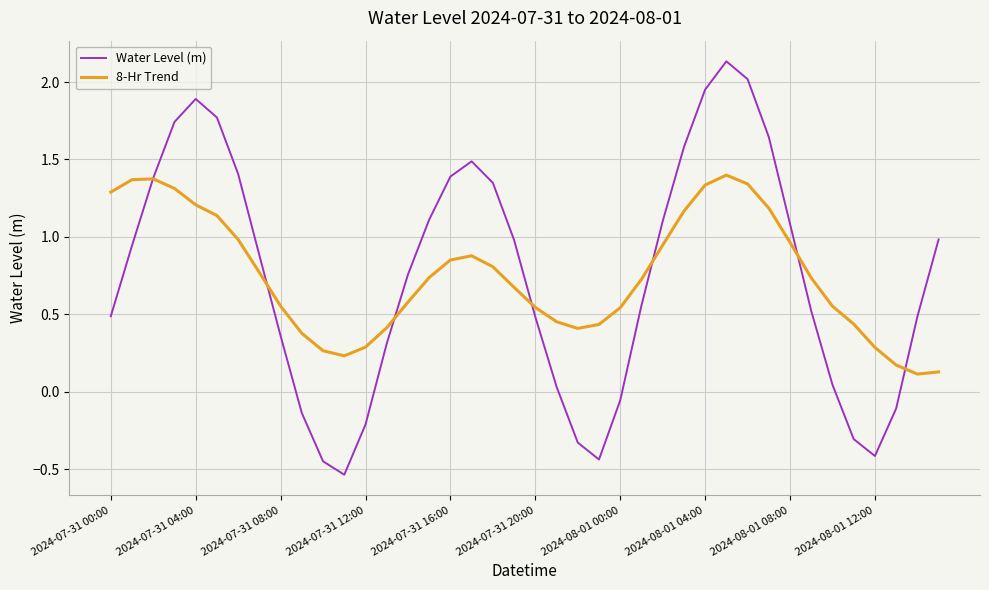

List the series in order of their peak value, lowest first.

8-Hr Trend, Water Level (m)